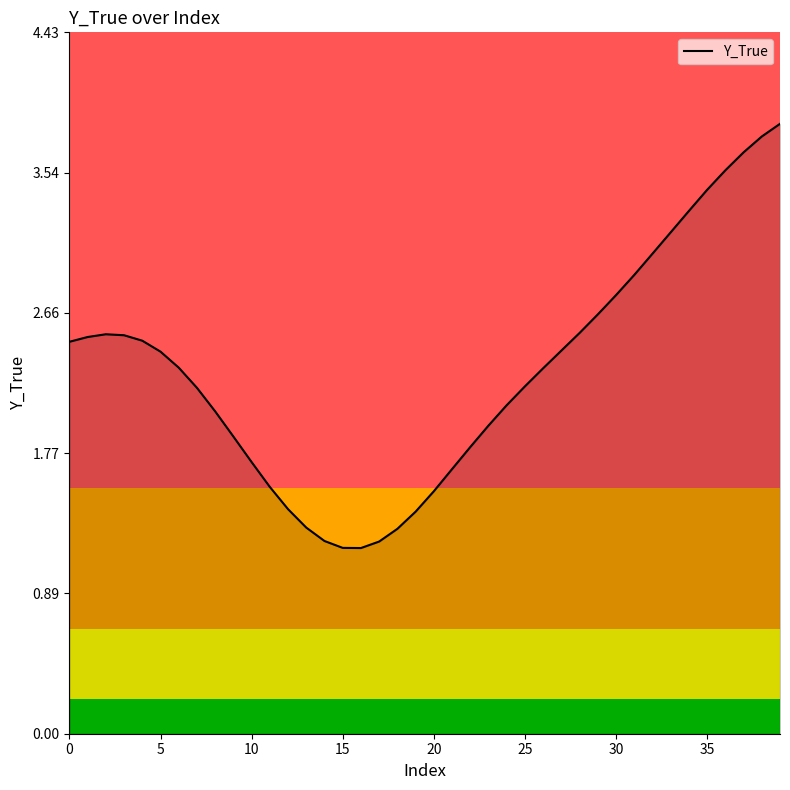

What is the difference between the maximum and minimum values?

2.7